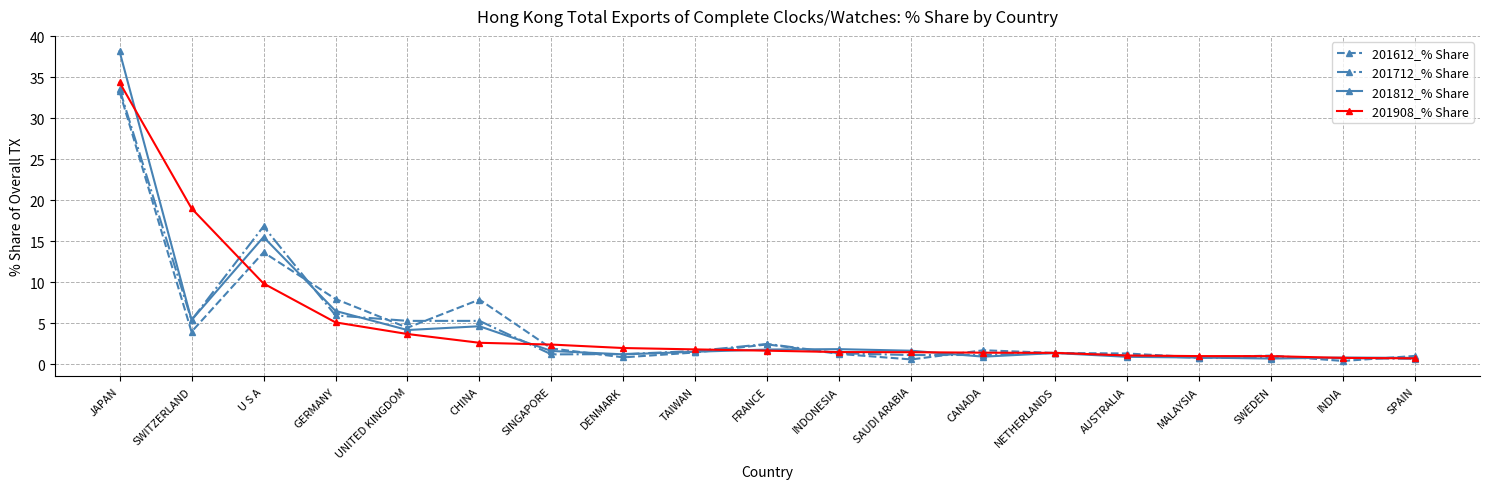

Is this an area chart (filled region under the line)?

No